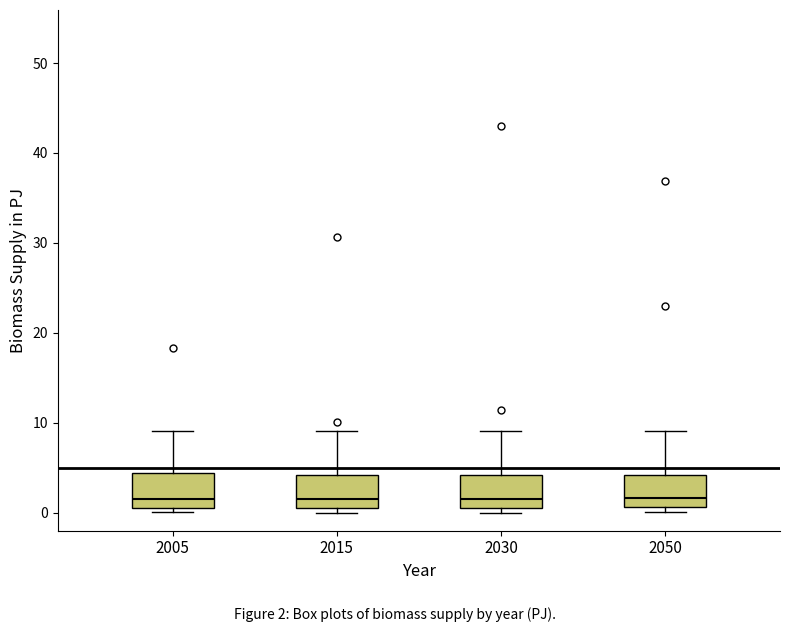

Reading left to right, transcribe this box plot: for each box, give where its median line is, the range the box spans, and where its two whiskers end, as read against the y-axis. The values are not printed on the chart, so give them approximately, as read against the axis.

2005: median 2, box 1 to 4, whiskers 0 to 9
2015: median 2, box 1 to 4, whiskers 0 to 9
2030: median 2, box 1 to 4, whiskers 0 to 9
2050: median 2, box 1 to 4, whiskers 0 to 9